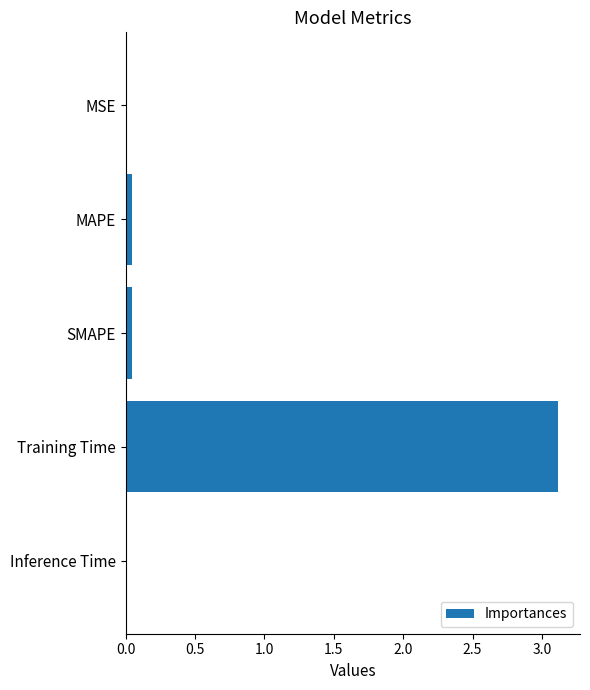

The value at Inference Time is 0.0. True or false?

True